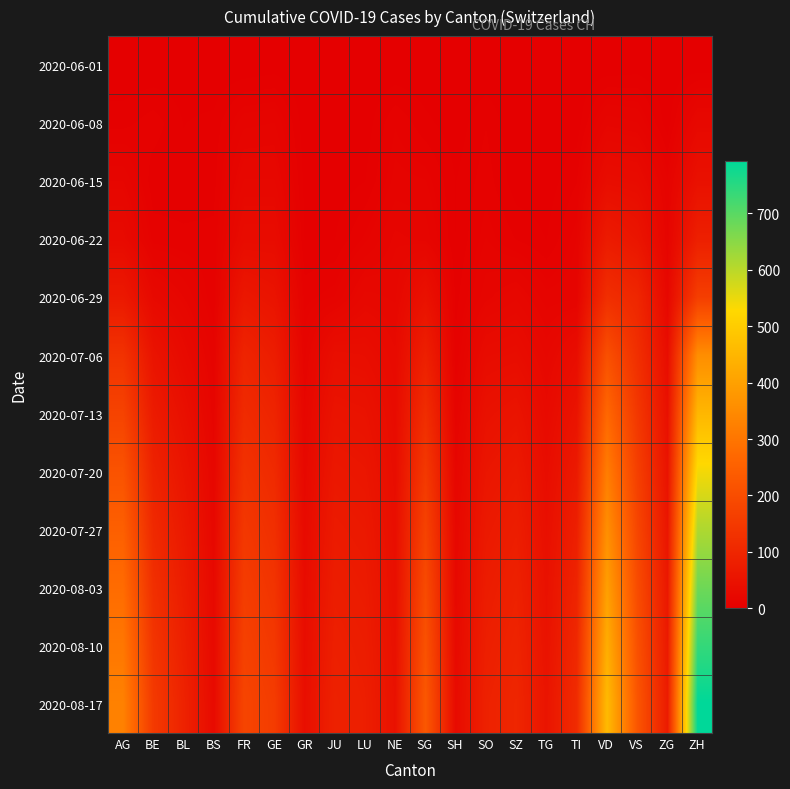

At TI, list the series in order from largest to smallest.

2020-08-17, 2020-08-10, 2020-08-03, 2020-07-27, 2020-07-20, 2020-07-13, 2020-07-06, 2020-06-29, 2020-06-22, 2020-06-15, 2020-06-08, 2020-06-01